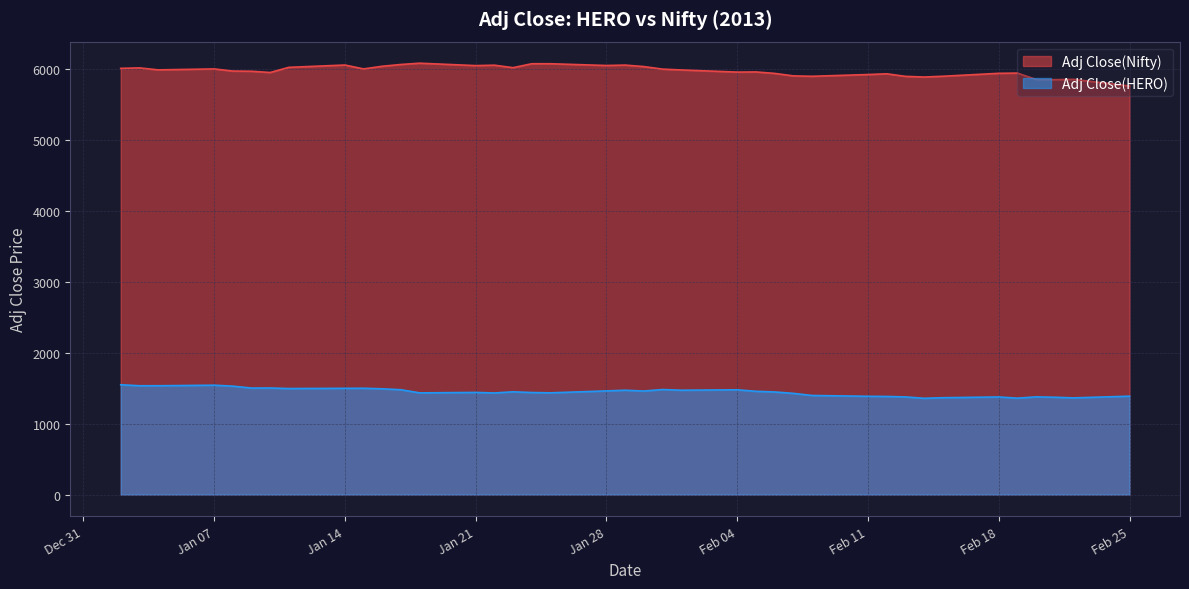

True or false: Adj Close(HERO) and Adj Close(Nifty) cross at least once.

False